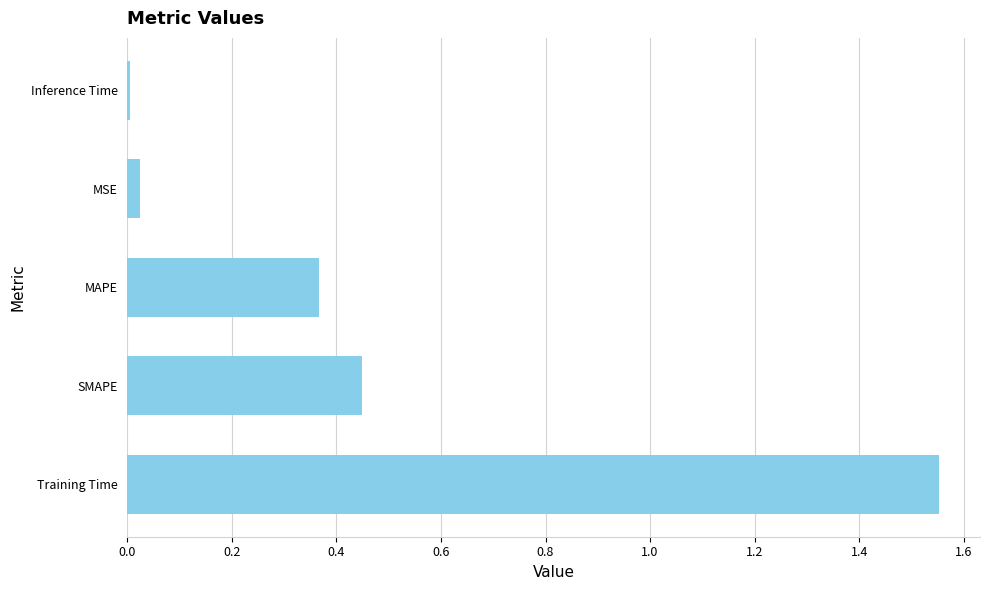

What is the difference between the maximum and minimum values?

1.5